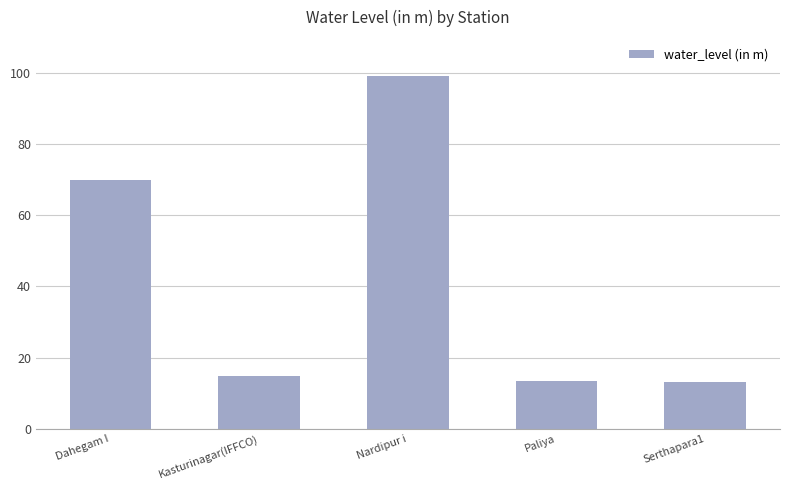

Approximately how many times larger is the value at Dahegam I compared to Kasturinagar(IFFCO)?

4.7